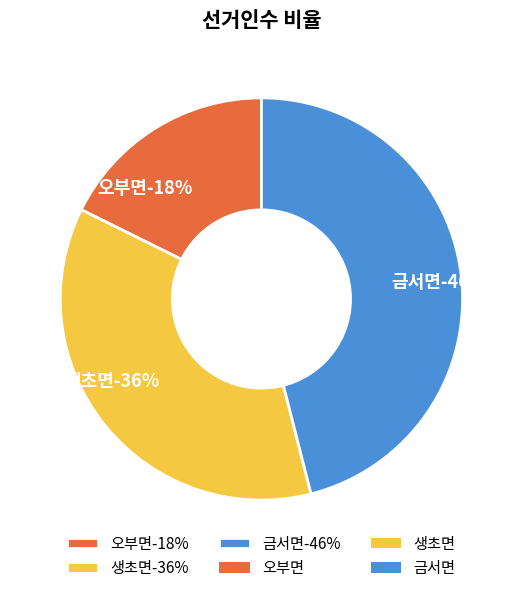

To the nearest percent, what is the difference between the largest and smallest slice percentages?

28%